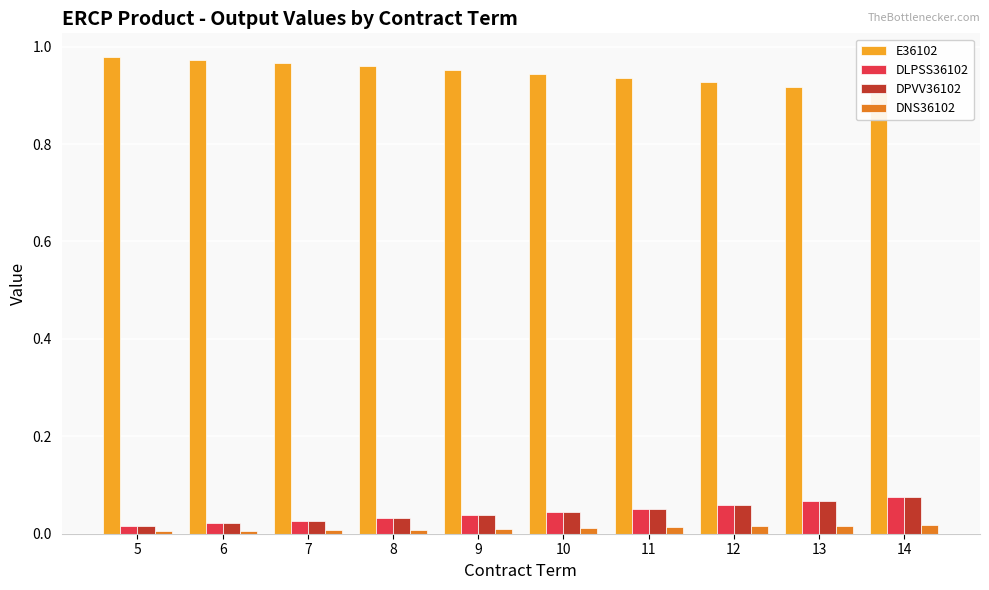

Which has a higher value, 11 or 8?

8